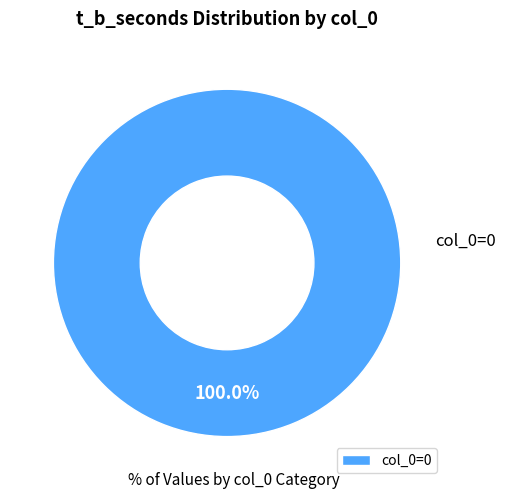

Is there a majority slice in this chart?

Yes